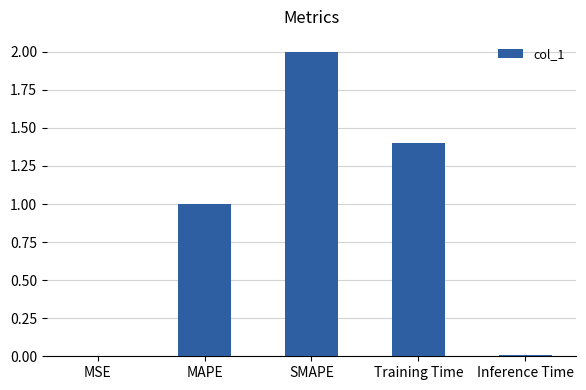

The chart shows a value of 1.4 at MAPE. True or false?

False